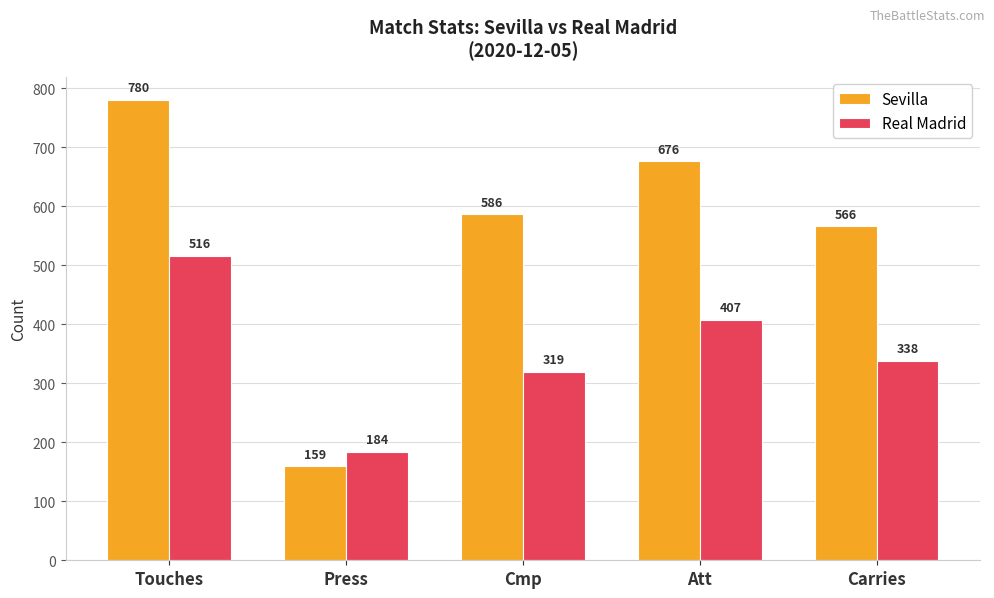

At which label does Sevilla first exceed 586?

Touches